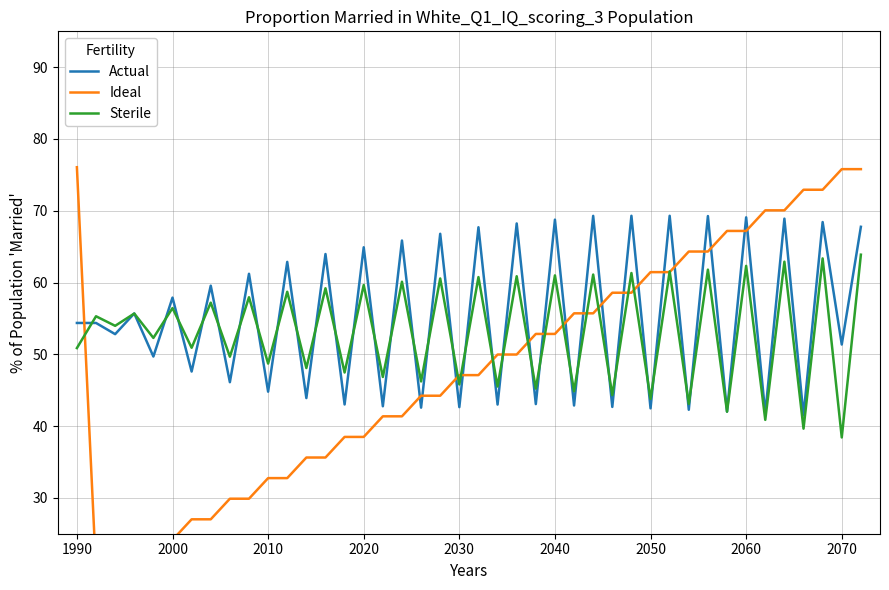

What is the lowest value of the Actual series?

41.5